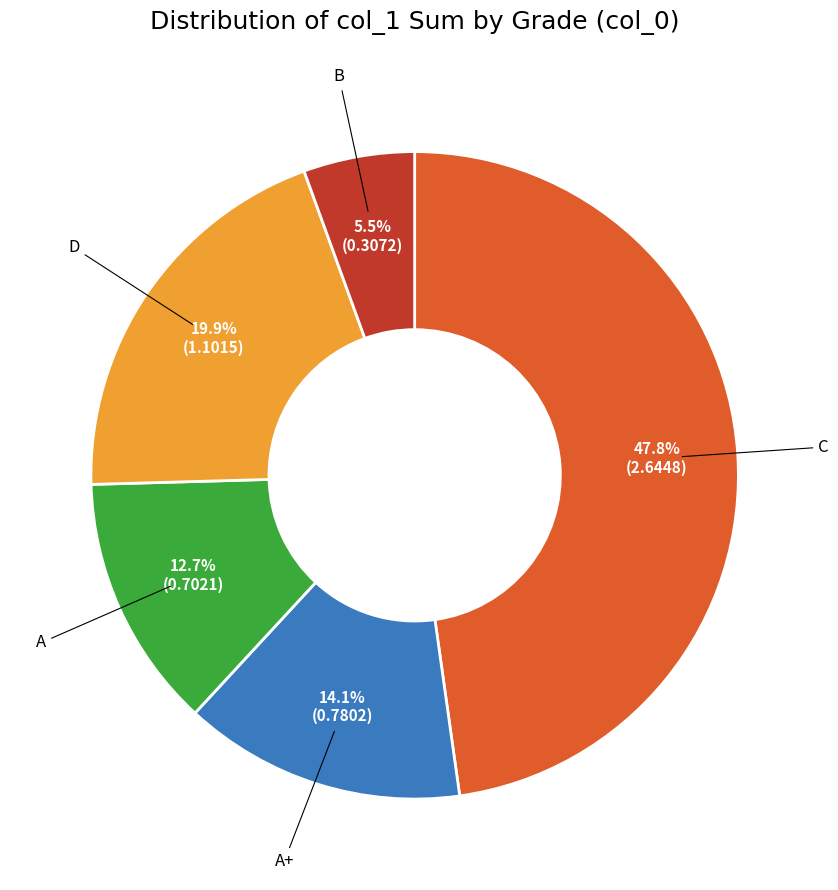

Does any single category account for the majority?

No